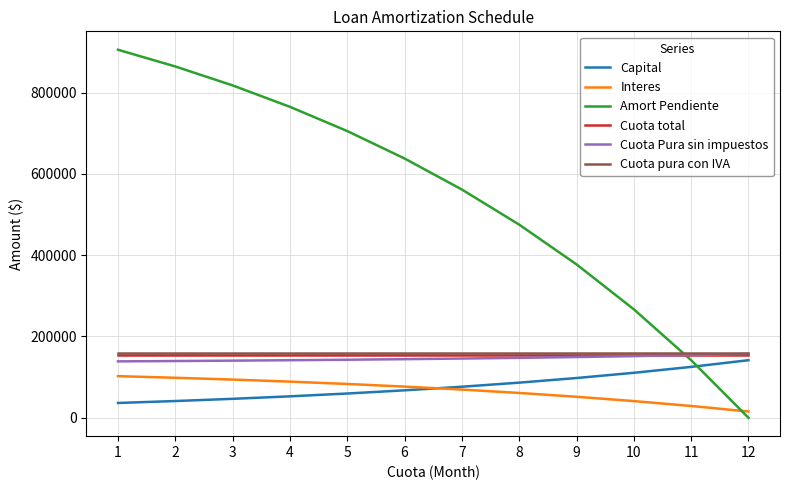

What is the minimum value for Cuota total?

154693.7